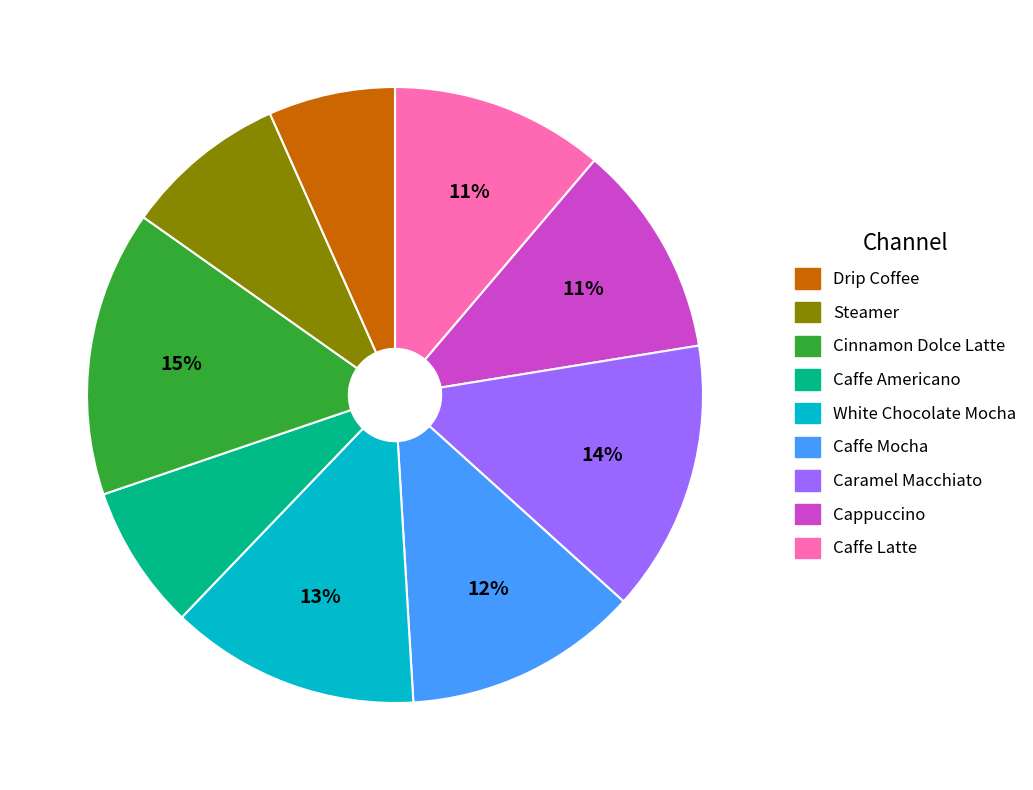

Is there any slice that represents more than half of the pie?

No